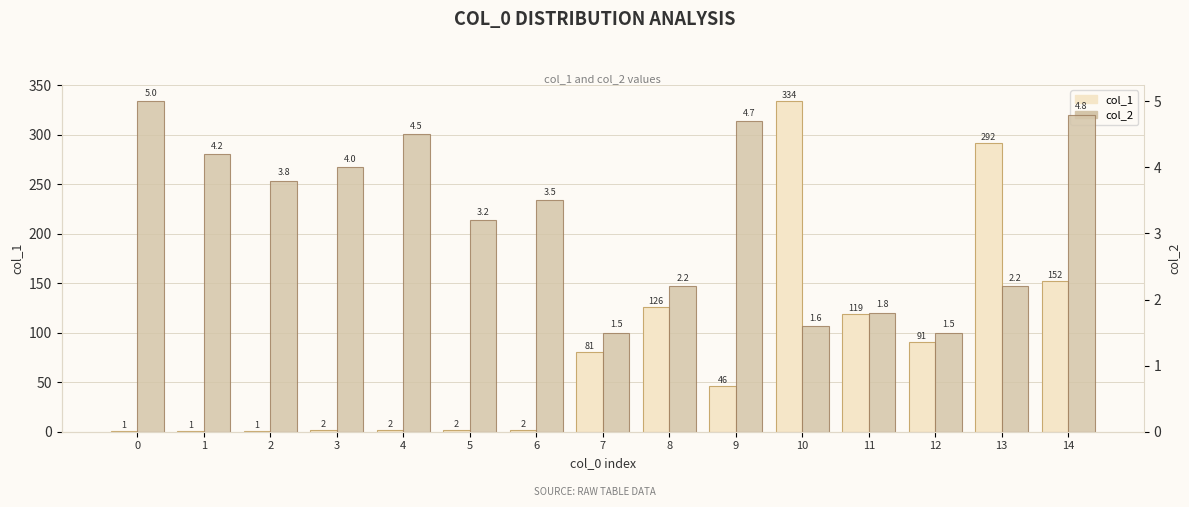

Which series has the largest total across all categories?

col_1